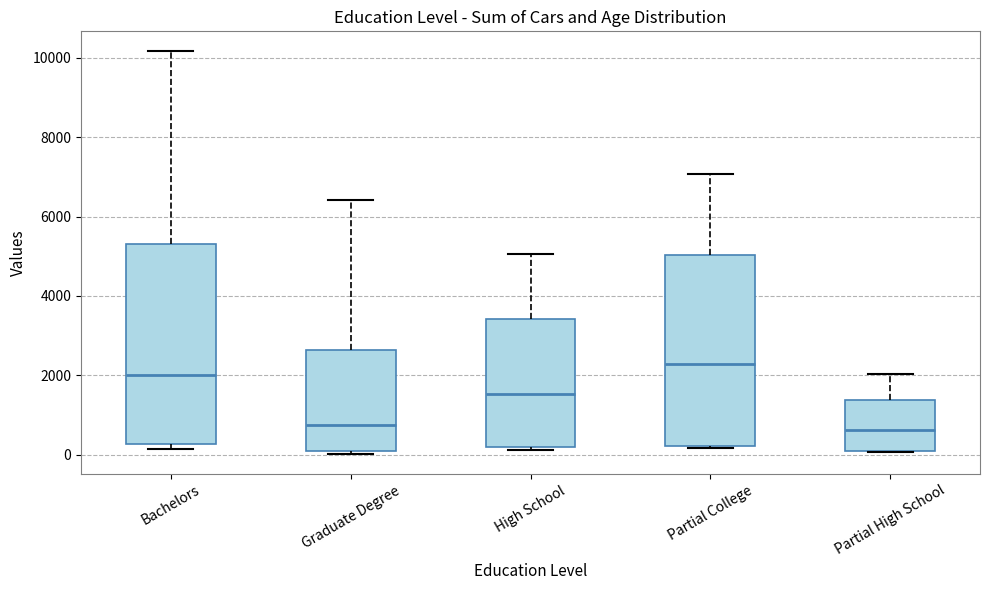

Where is the upper edge of the box for Graduate Degree on the y-axis? The values are not printed on the chart, so give them approximately, as read against the axis.

2600